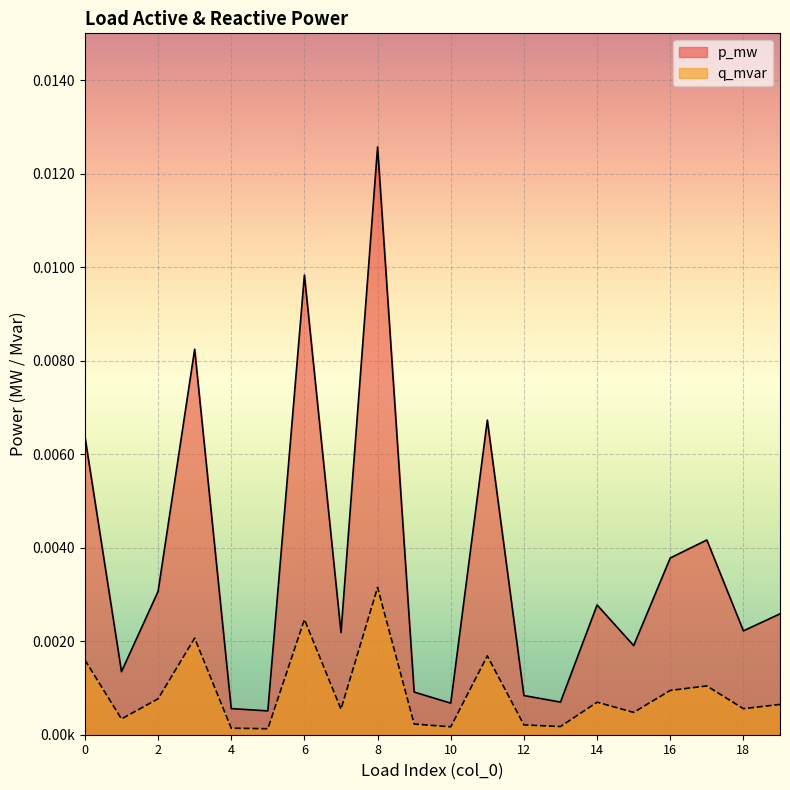

Does the chart display data point markers on the line(s)?

No